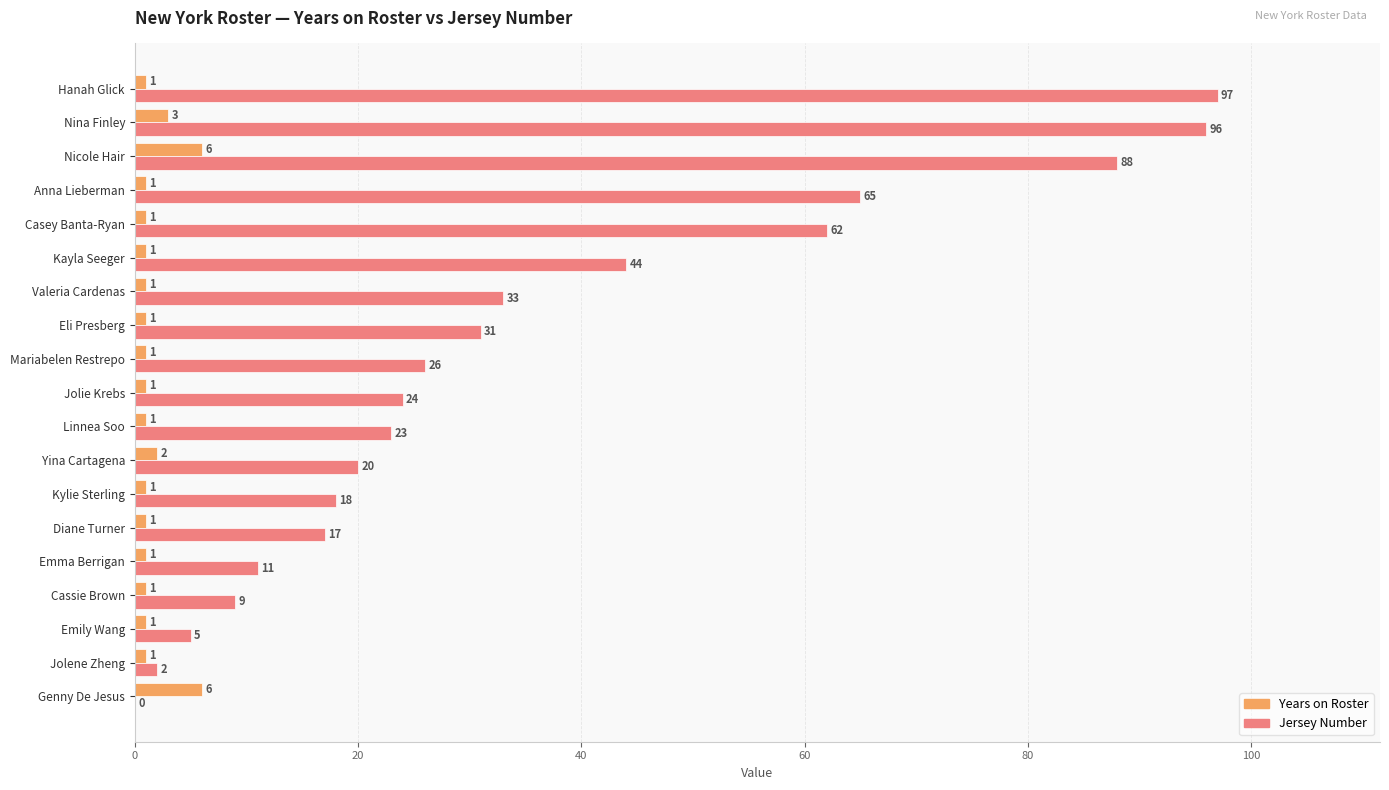

At which category is the sum across all series the highest?

Nina Finley